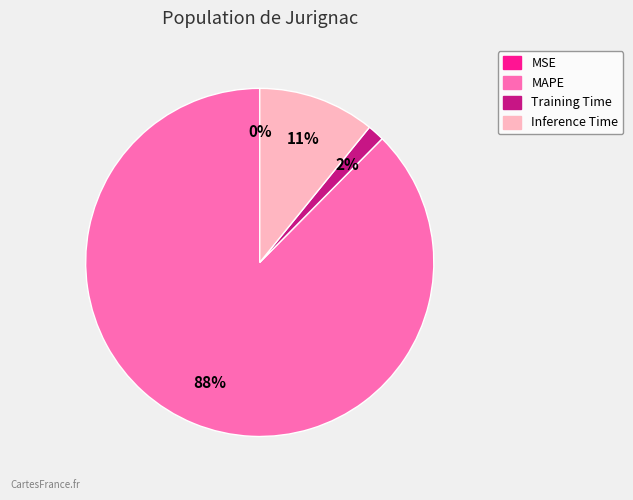

To the nearest percent, what is the average slice percentage?

25%